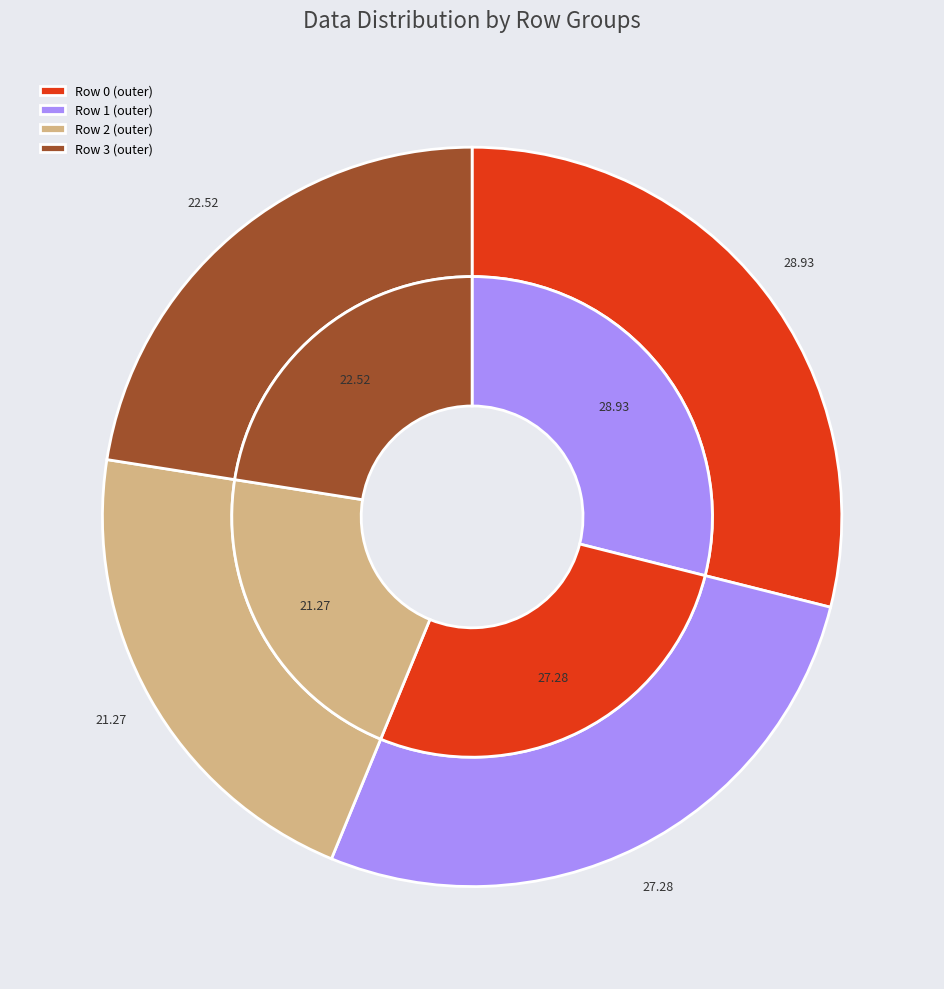

Is there a majority slice in this chart?

No